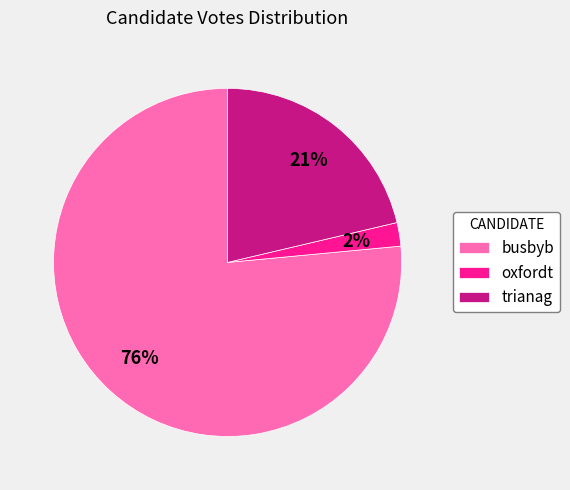

What percentage is the trianag slice, to the nearest percent?

21%